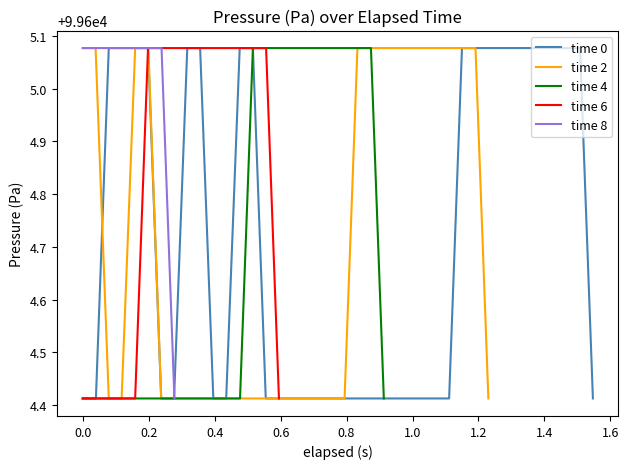

True or false: there are more than 1 points higher than both neighbors.

False